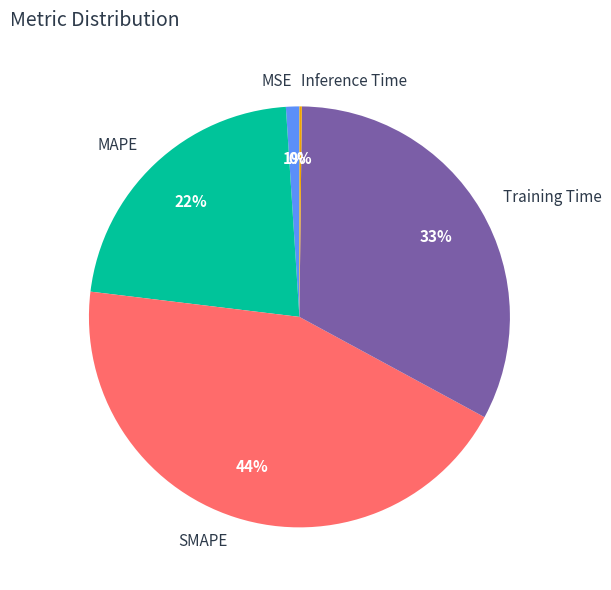

What is the largest slice in the pie chart?

SMAPE